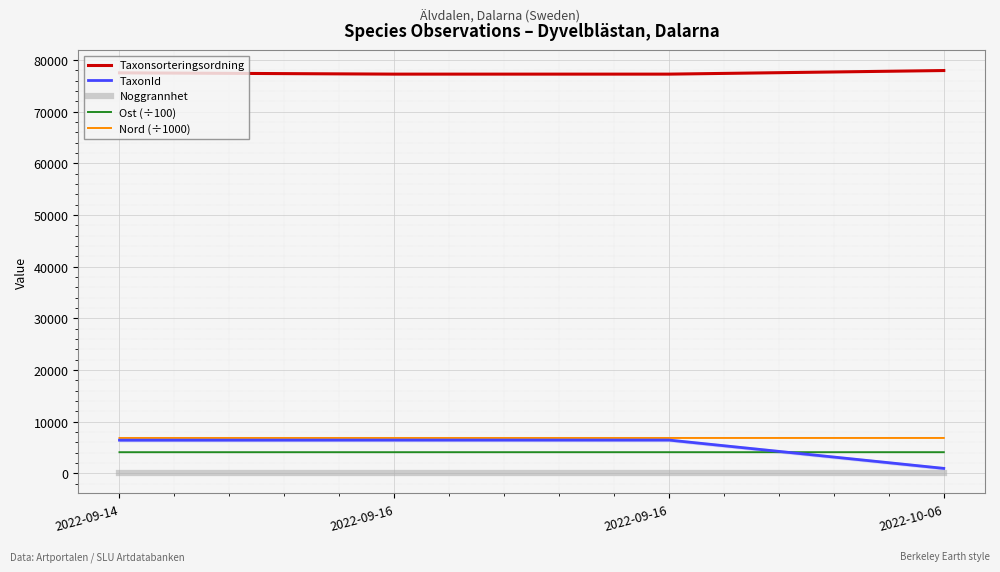

What value does the Taxonsorteringsordning series have at 2022-09-14?

77506.0